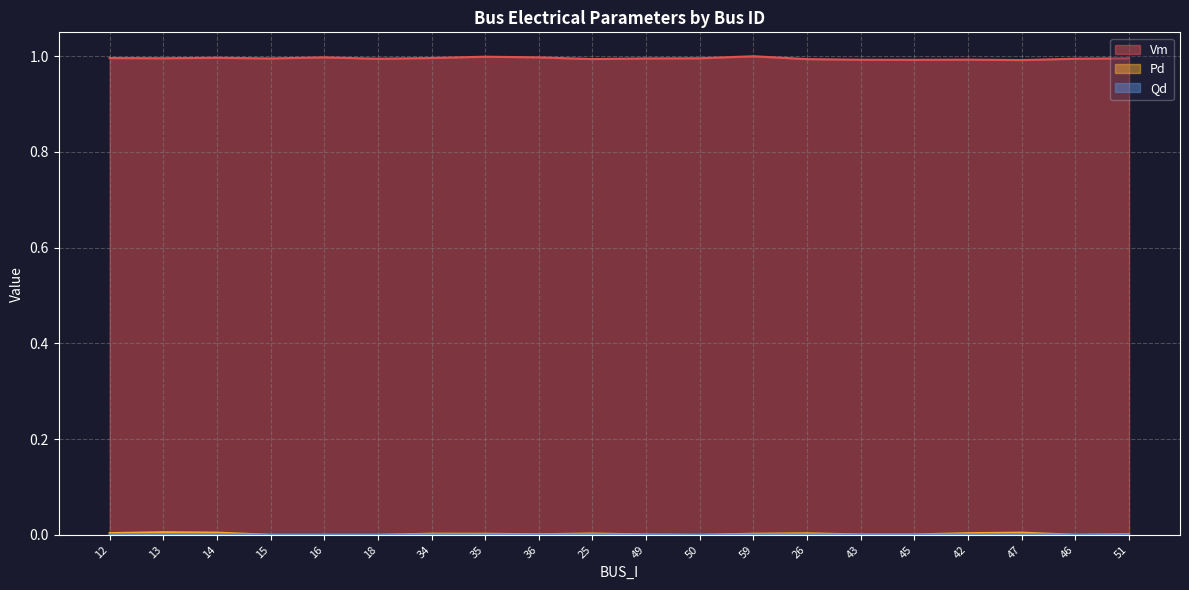

How many lines are shown in the chart?

3